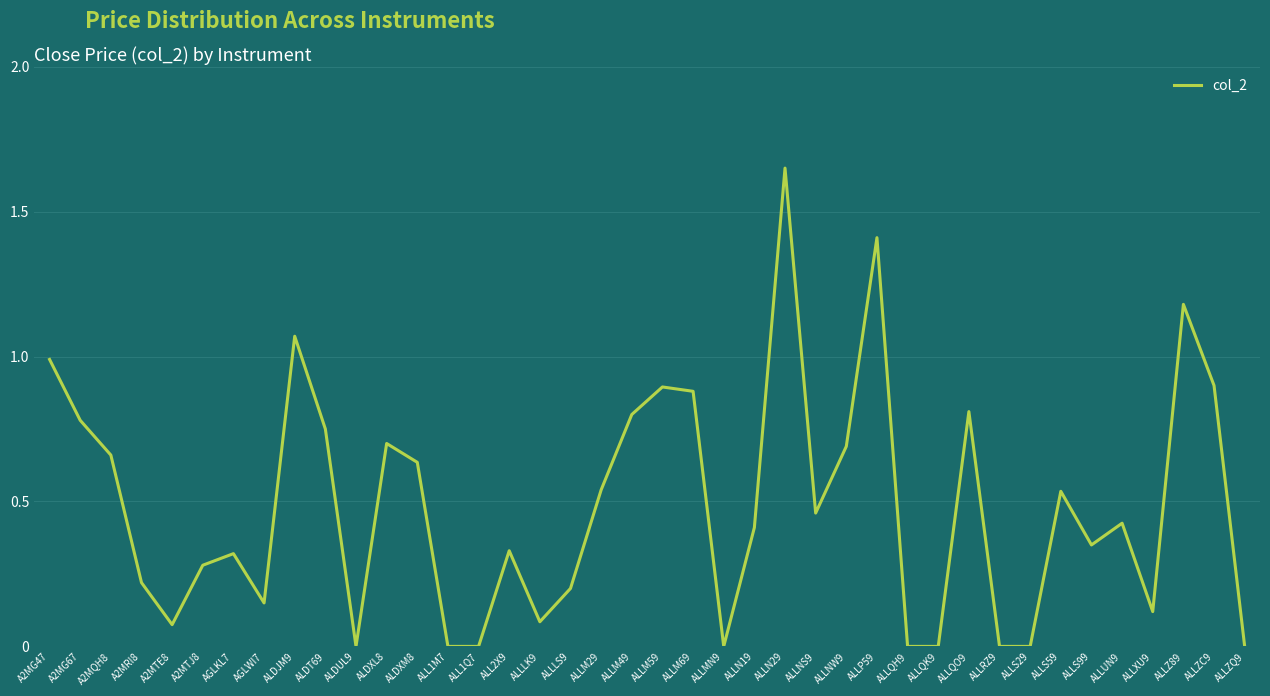

At which category does the chart reach its peak across all series?

ALLN29